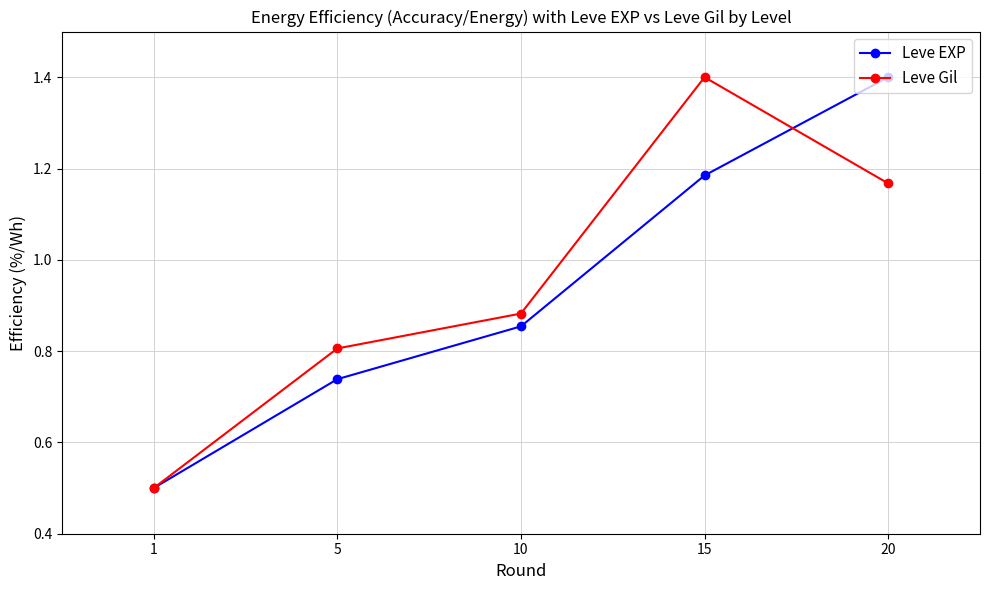

At 5, list the series in order from smallest to largest.

Leve EXP, Leve Gil